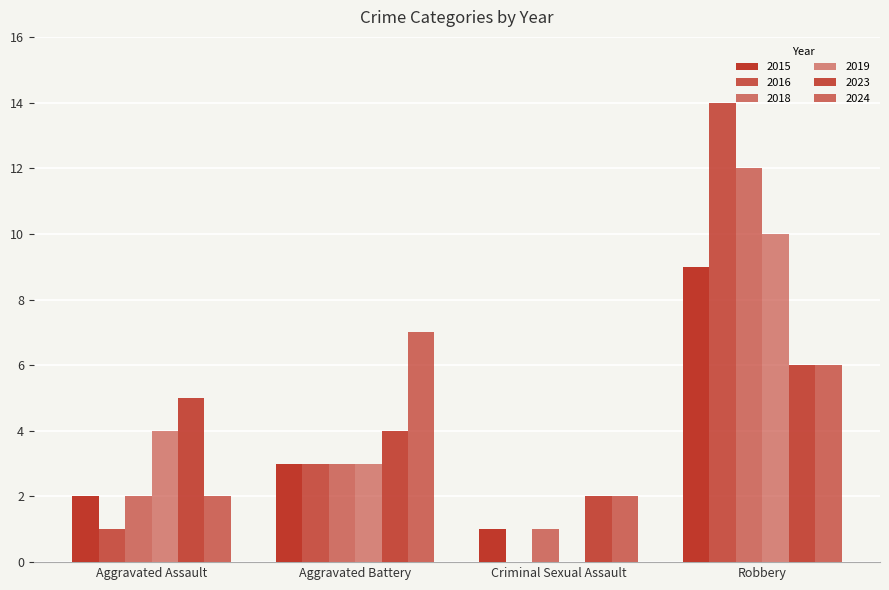

How many data points does each series have?

4